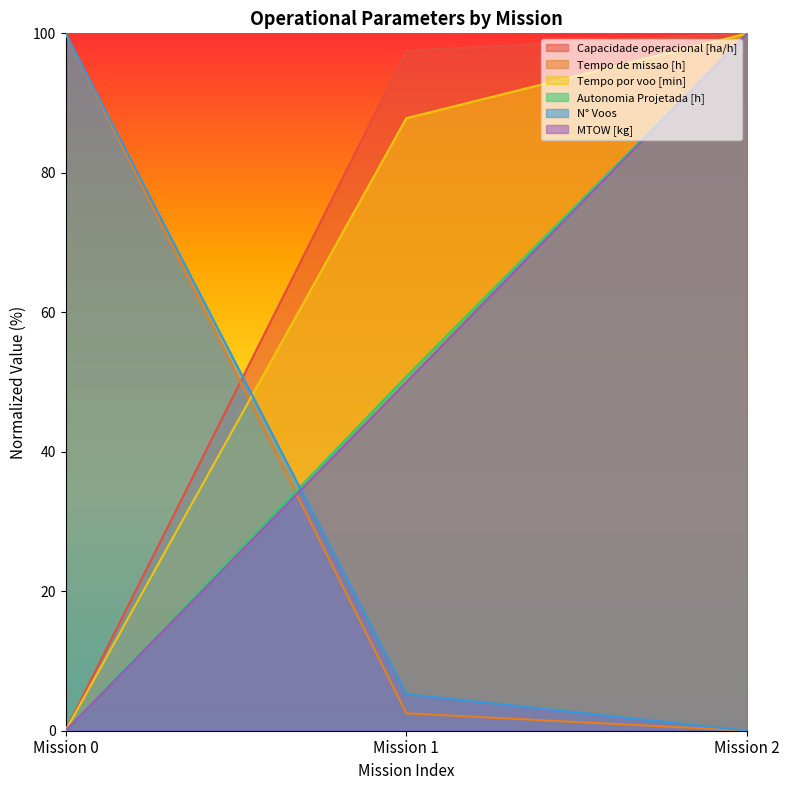

Rank the series by their maximum value, from lowest to highest.

Capacidade operacional [ha/h], Tempo de missao [h], Tempo por voo [min], Autonomia Projetada [h], N° Voos, MTOW [kg]